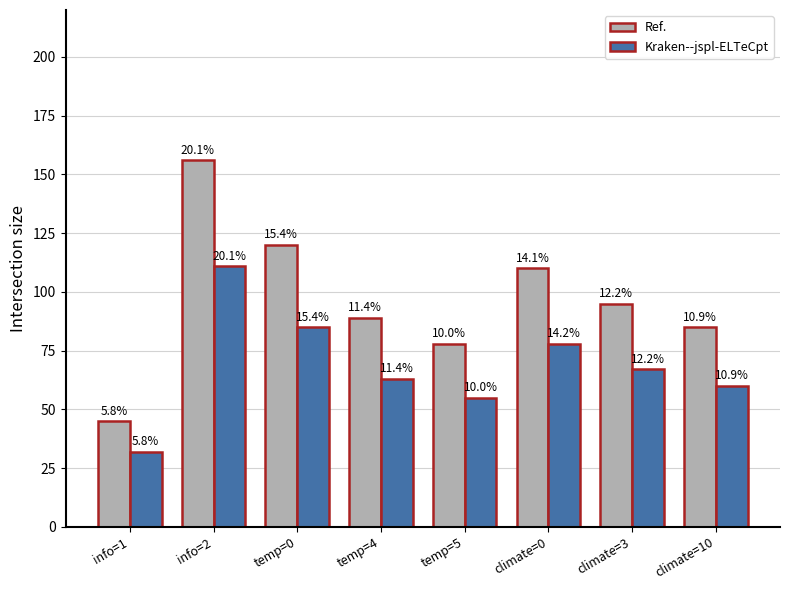

What are all the series names shown in the legend?

Ref., Kraken--jspl-ELTeCpt